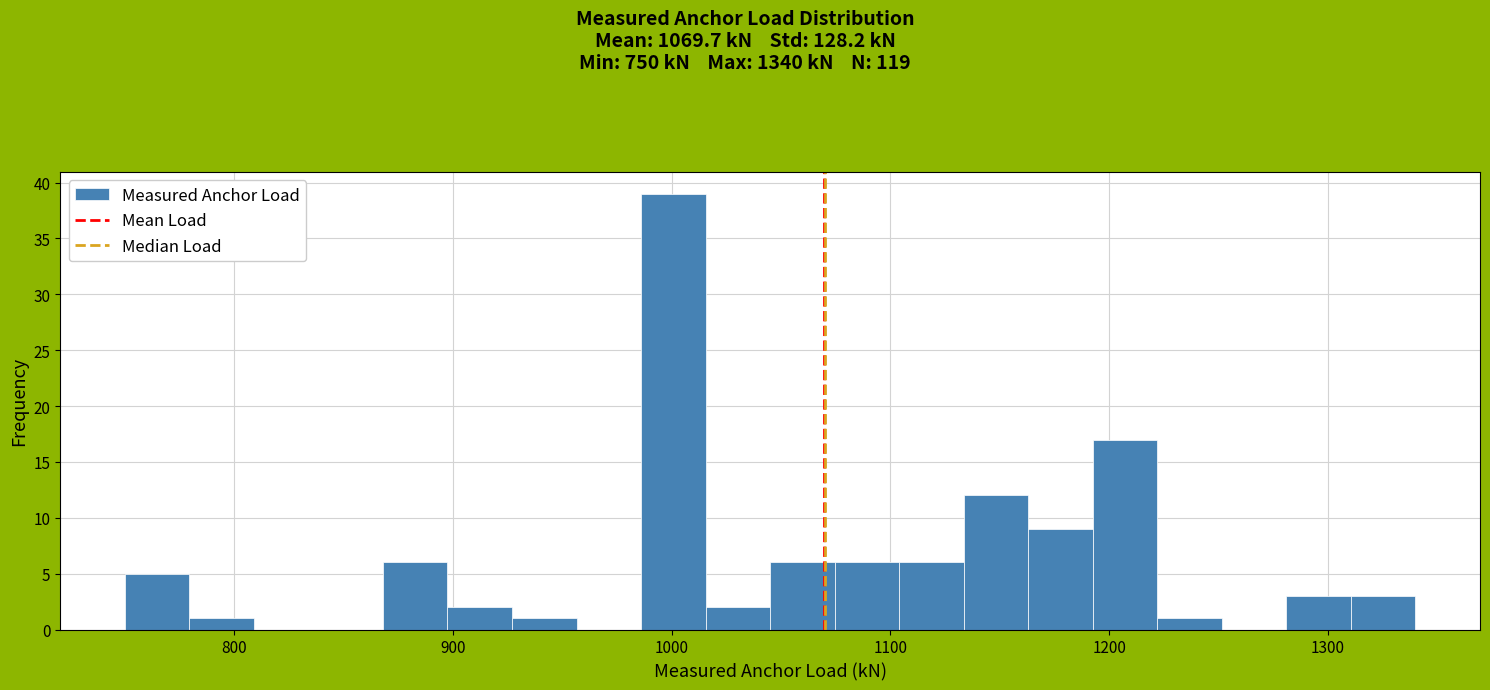

Around what value on the x-axis is the tallest bar? Give the approximate position of its centre, as read against the axis.

1000